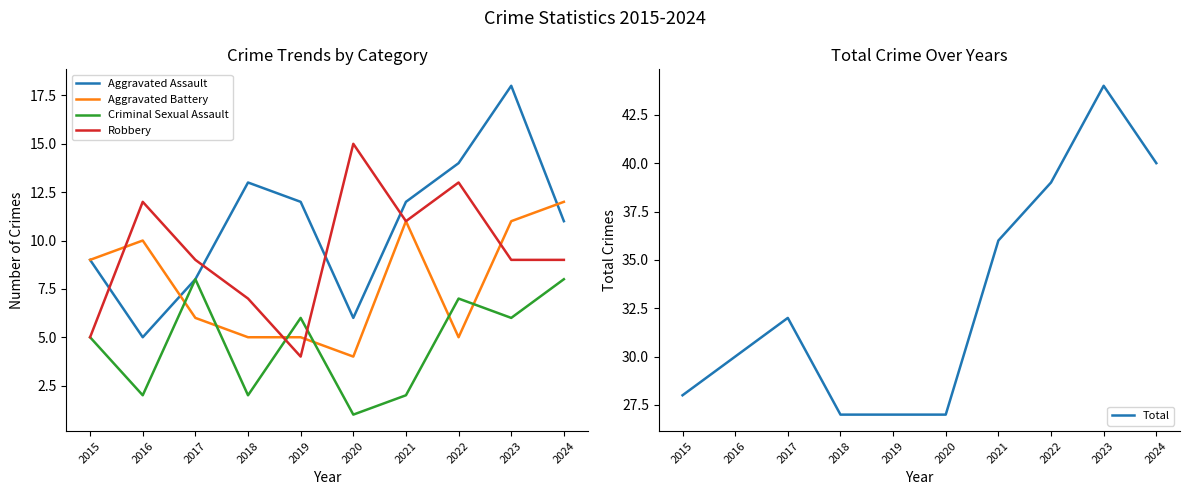

Reading right to left, extract all data points from this chart.

Aggravated Assault: 11	18	14	12	6	12	13	8	5	9
Aggravated Battery: 12	11	5	11	4	5	5	6	10	9
Criminal Sexual Assault: 8	6	7	2	1	6	2	8	2	5
Robbery: 9	9	13	11	15	4	7	9	12	5
Total: 40	44	39	36	27	27	27	32	30	28